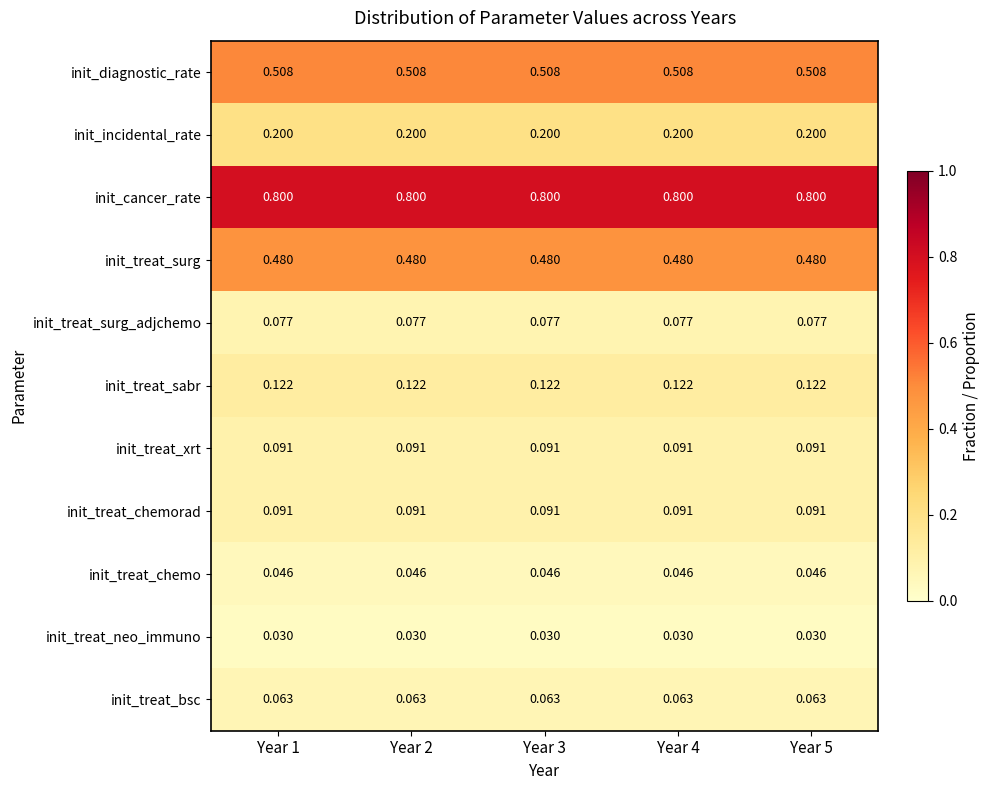

Which series has the largest total across all categories?

init_cancer_rate